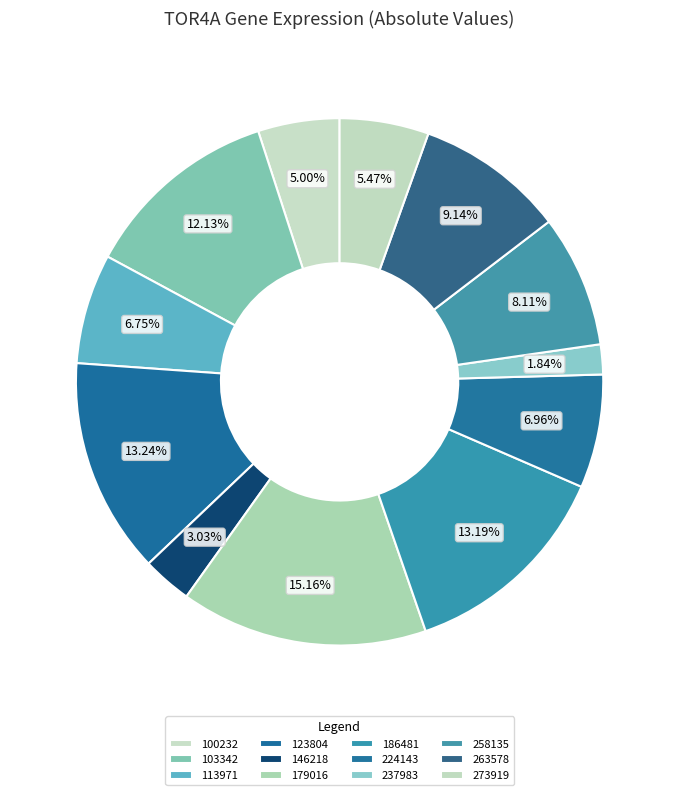

Count the number of slices in the pie.

12